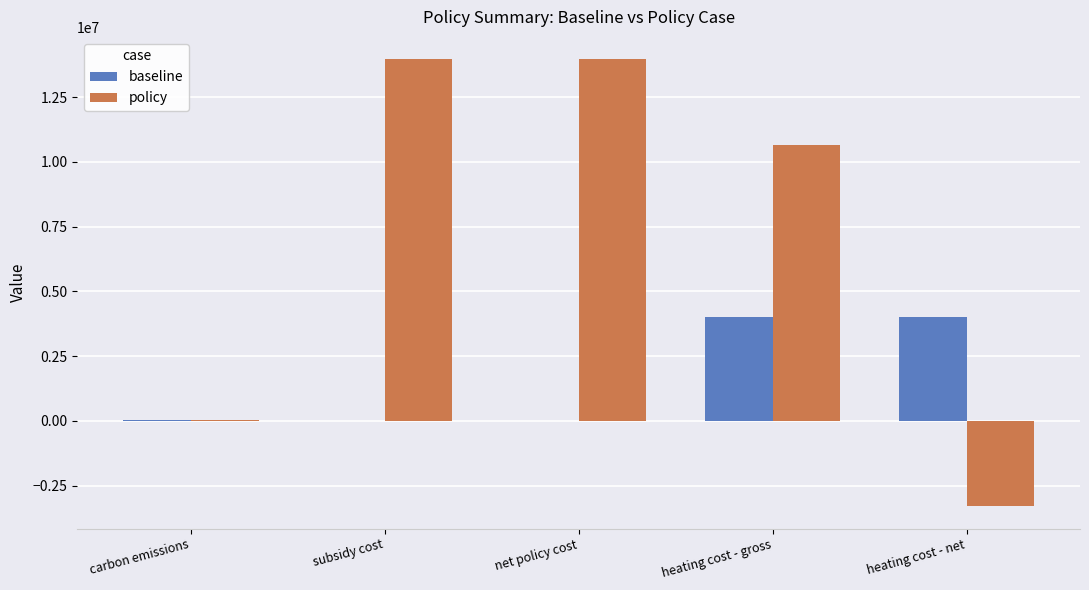

At which label does baseline first exceed 43927?

carbon emissions